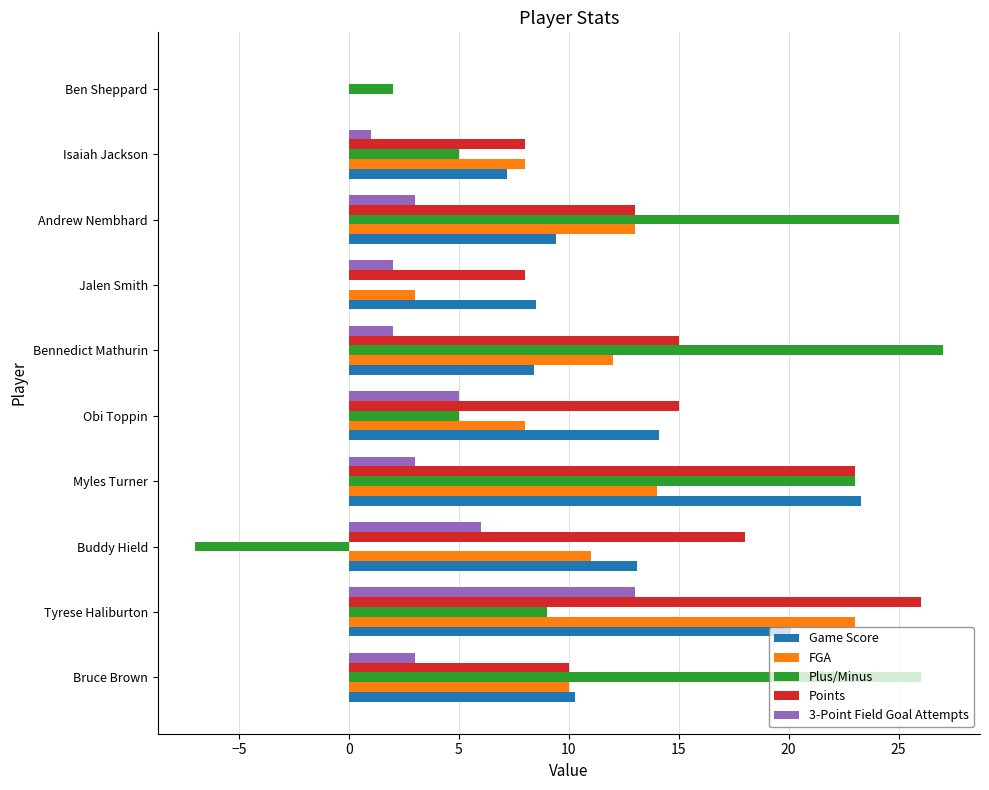

What is the total value across all series at Obi Toppin?

47.1